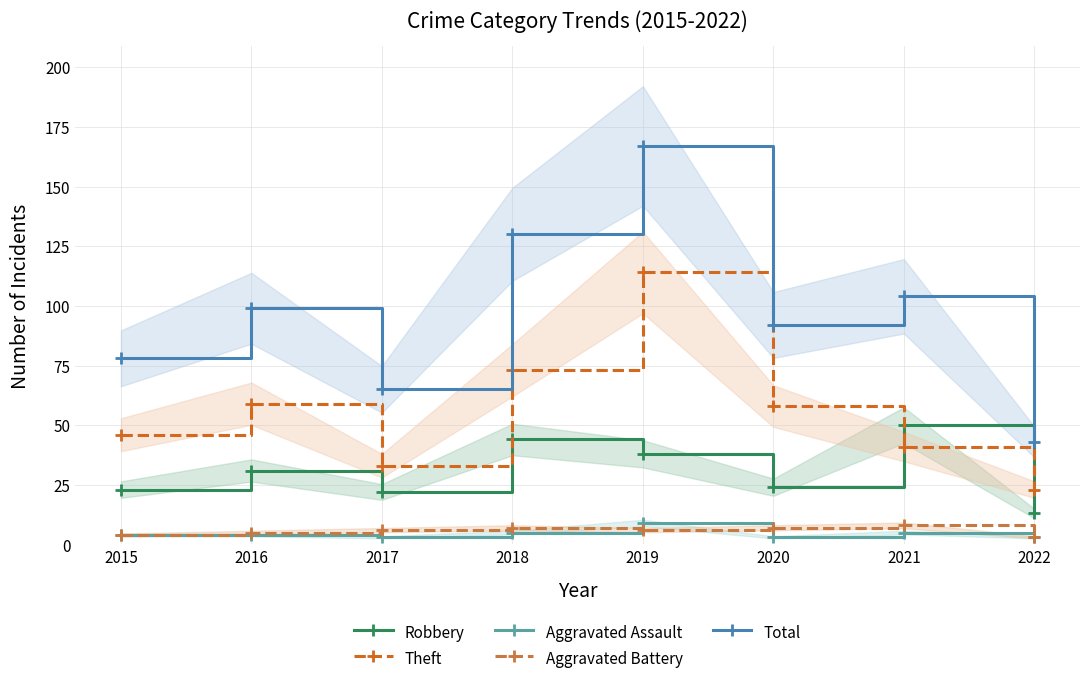

Where is the first local maximum for Aggravated Assault?

2019